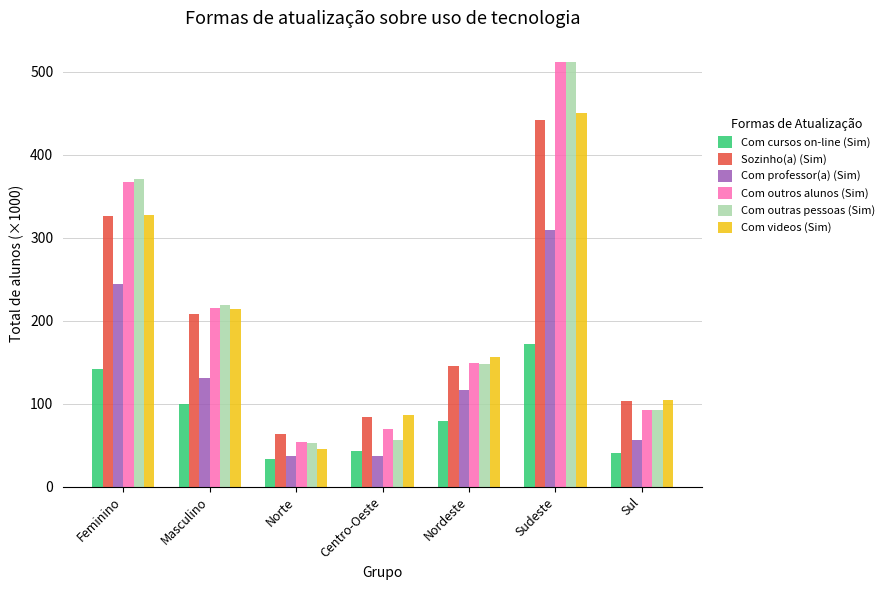

The value of Com outros alunos (Sim) at Nordeste is 149.3. True or false?

True